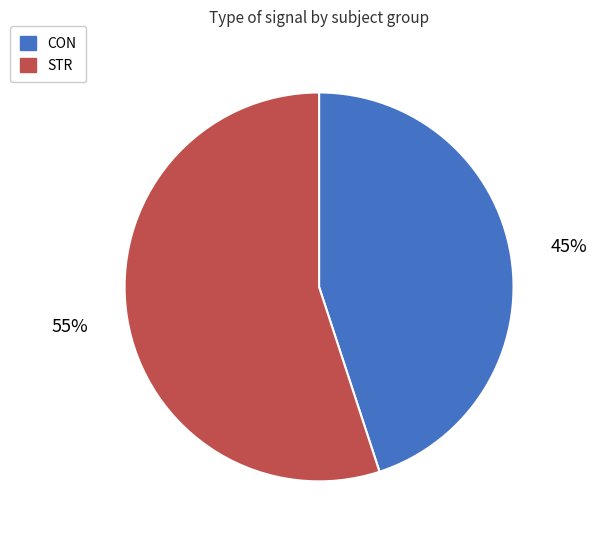

To the nearest percent, what portion does STR represent?

55%